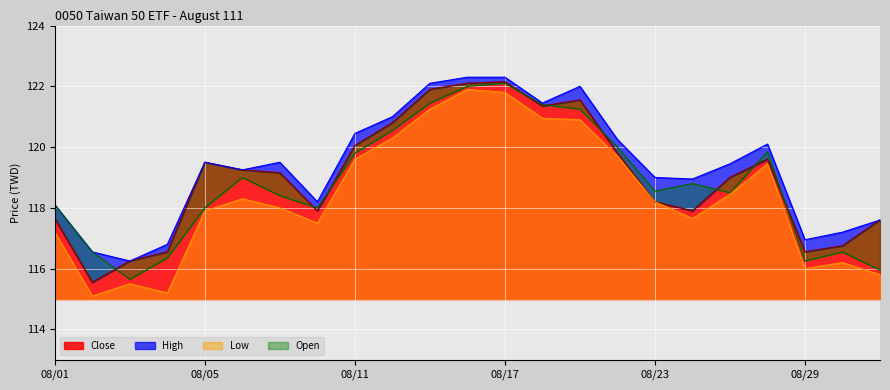

Which series changed the most between 08/15 and 08/24?

Close